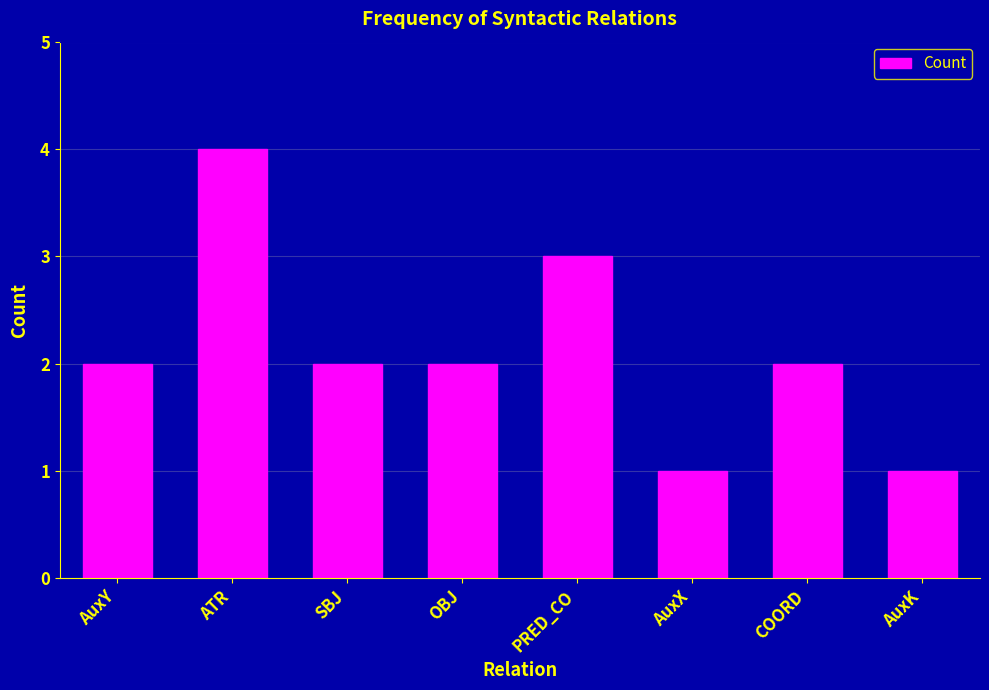

What is the label of the 5th bar from the right?

OBJ